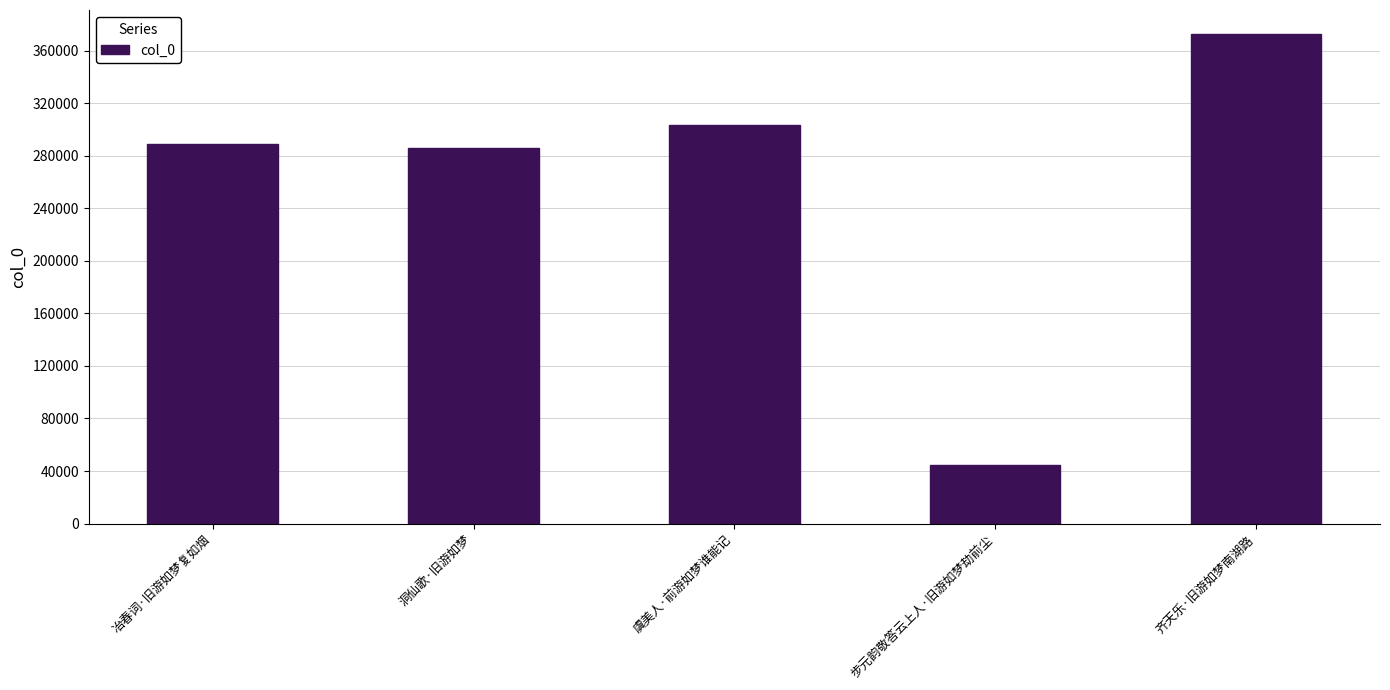

How many bars are there in total?

5